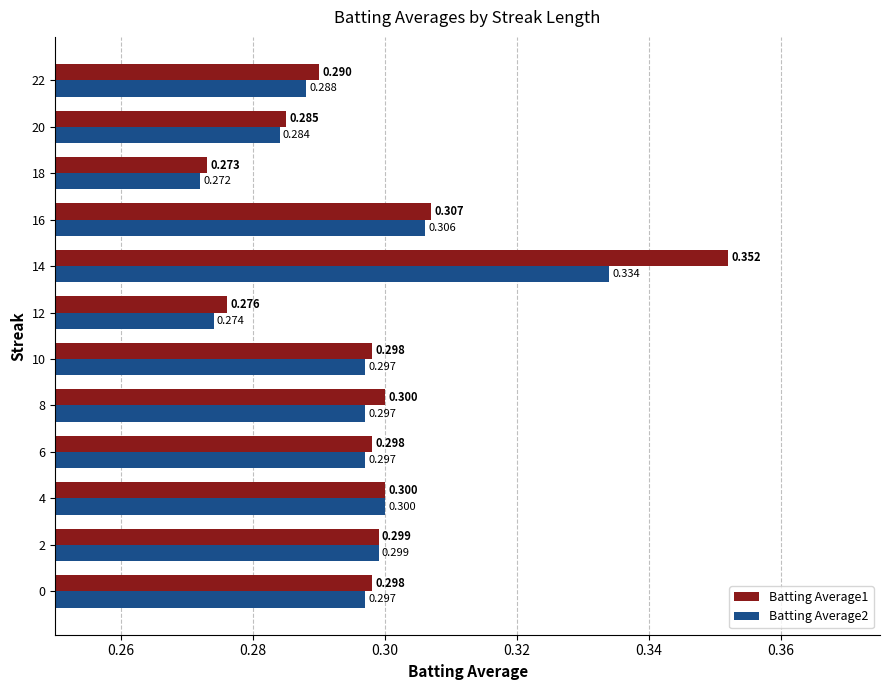

What are all the series names shown in the legend?

Batting Average1, Batting Average2